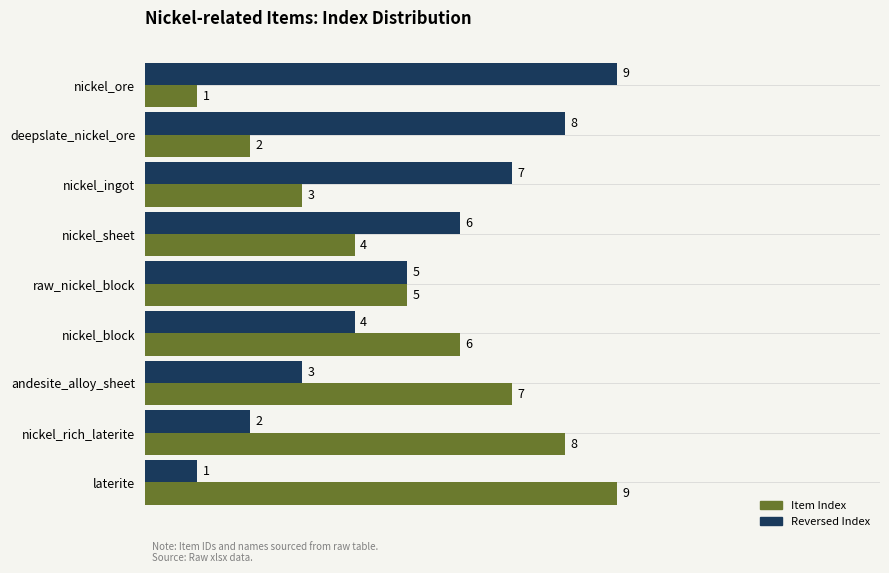

What is the difference between the Reversed Index values at laterite and nickel_block?

3